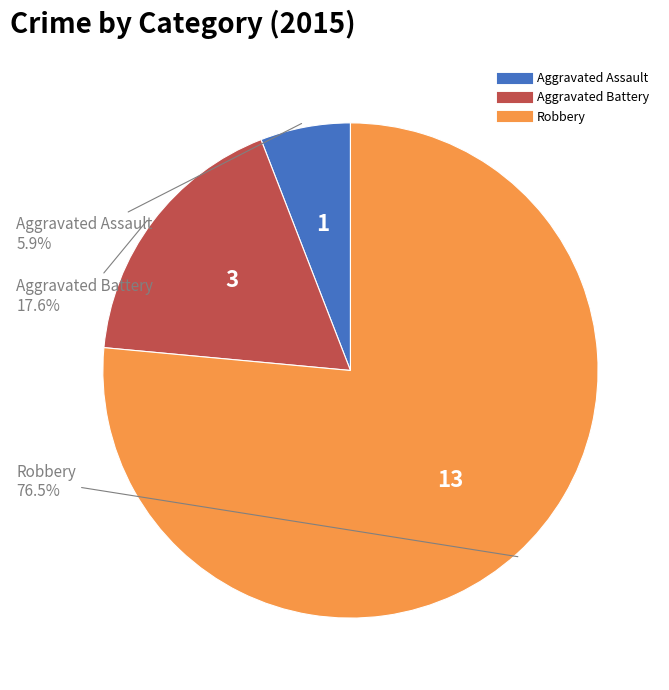

To the nearest percent, what percentage of the pie is Aggravated Assault?

6%